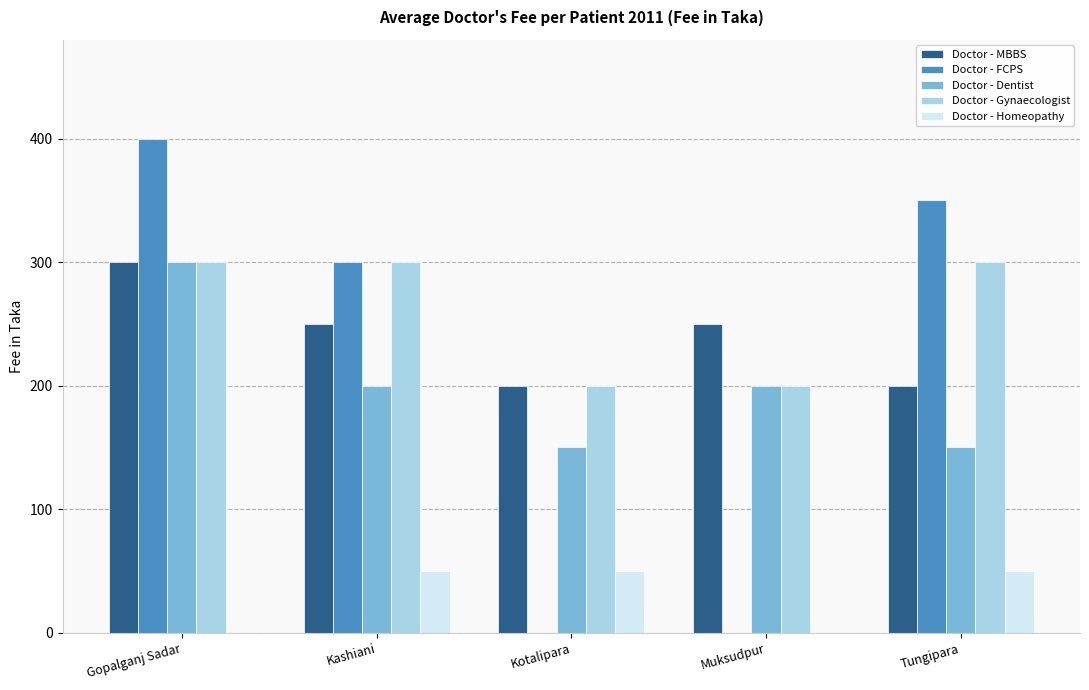

At which category is the sum across all series the highest?

Gopalganj Sadar